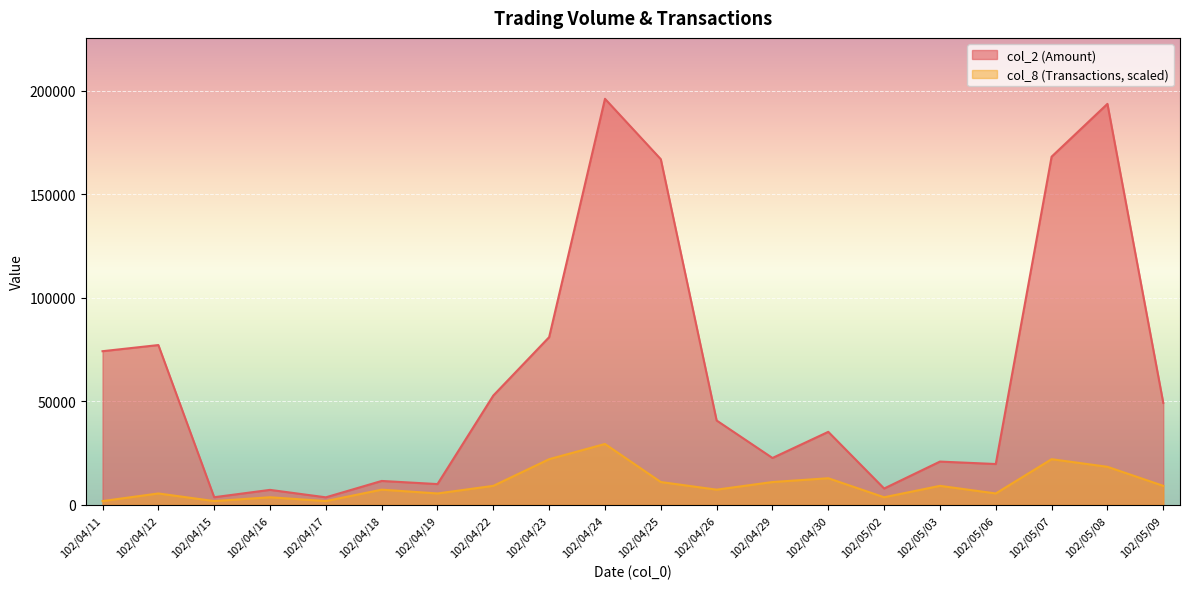

At which label is col_8 closest to 15634?

102/04/30